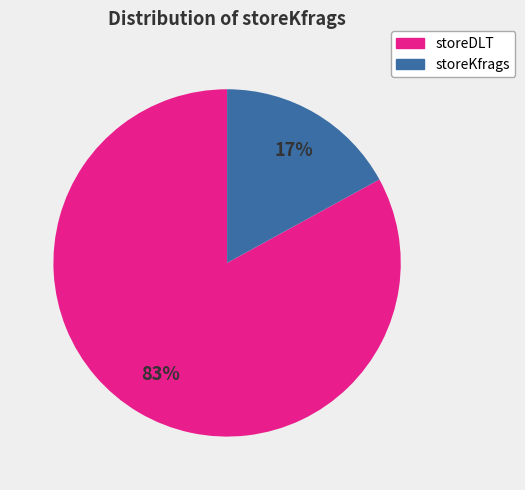

Does storeDLT account for over 50% of the chart?

Yes